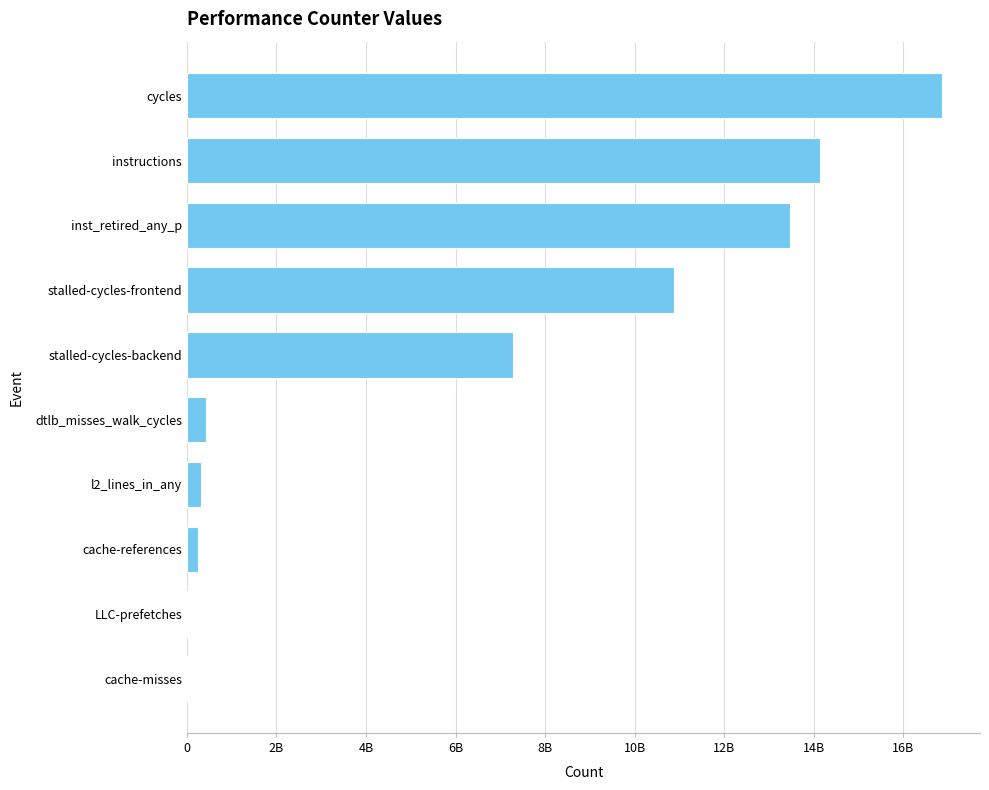

Are the bars horizontal?

Yes